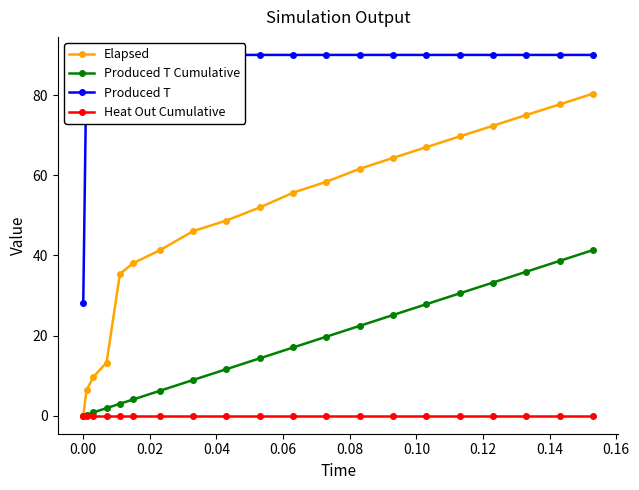

What is the difference between the second highest and second lowest values in the Produced T Cumulative series?

38.3